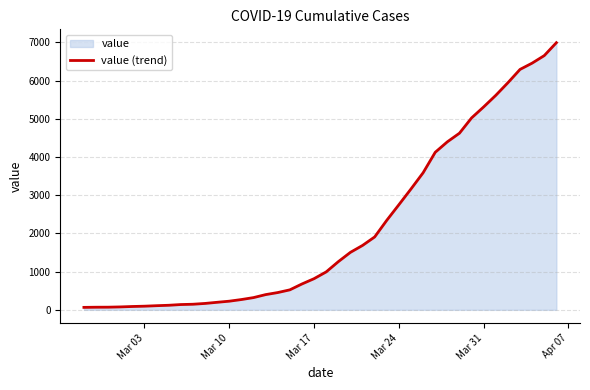

What is the maximum value shown in the chart?

6995